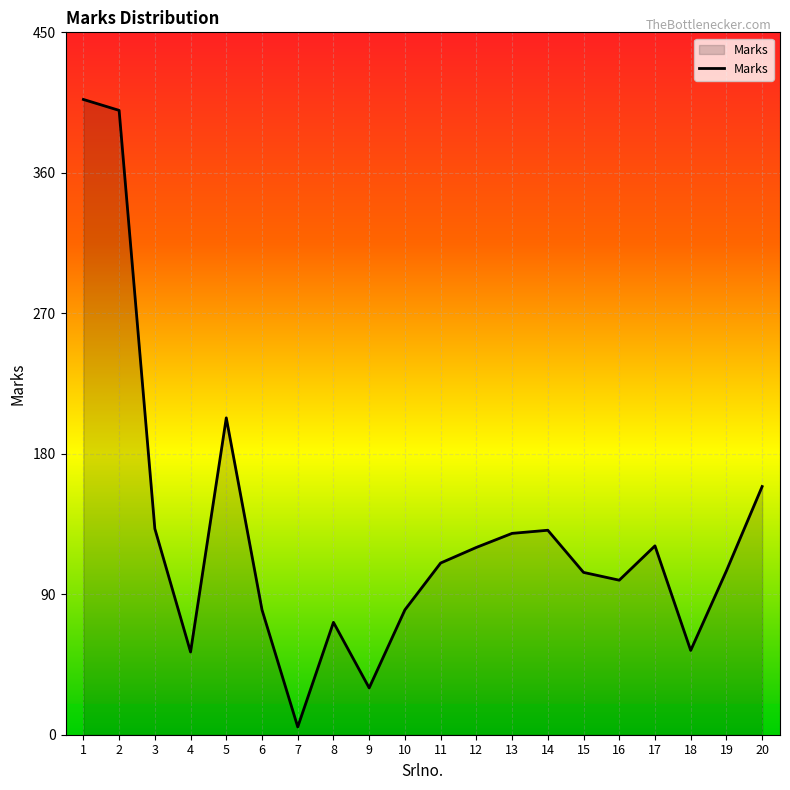

At which category does the data reach its first local peak?

5